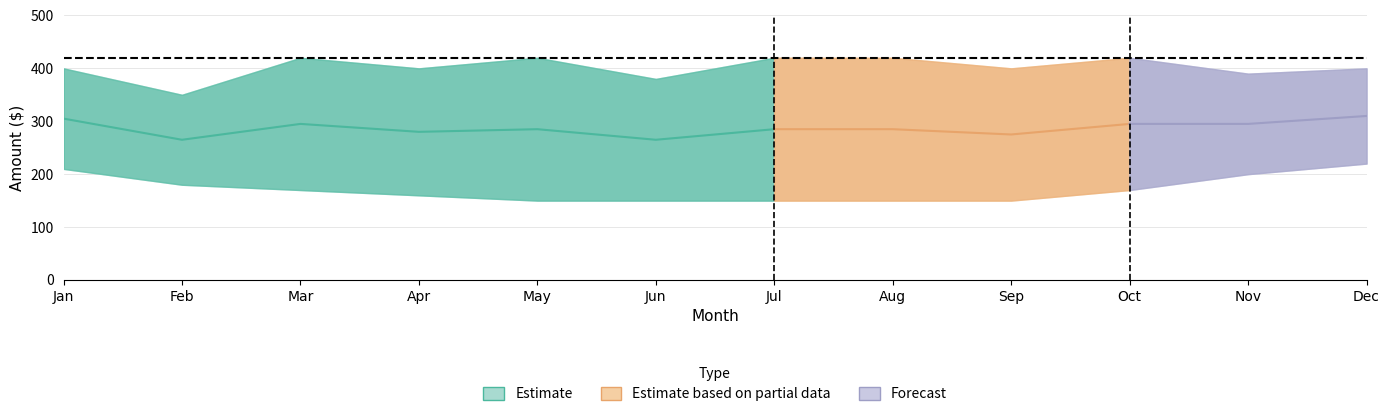

At how many categories does at least one series exceed 193?

12